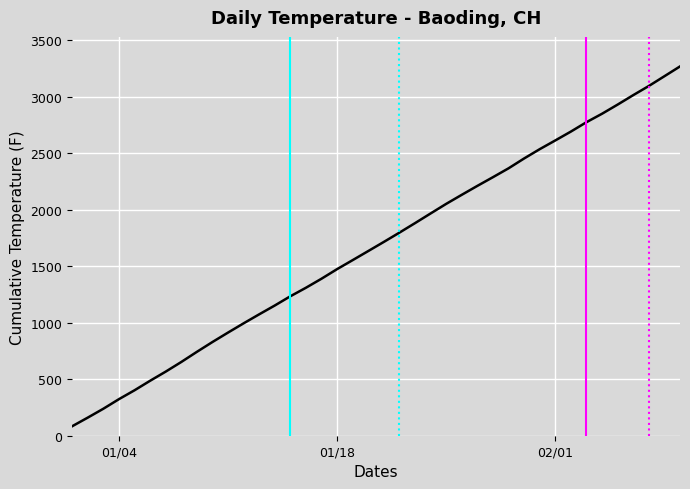

Count the number of data series in this chart.

1